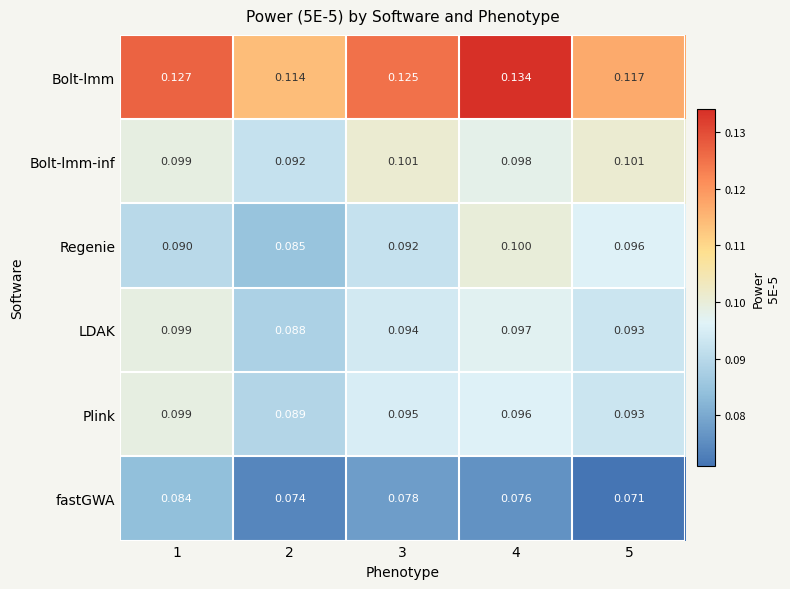

Which series has the largest total across all categories?

Bolt-lmm